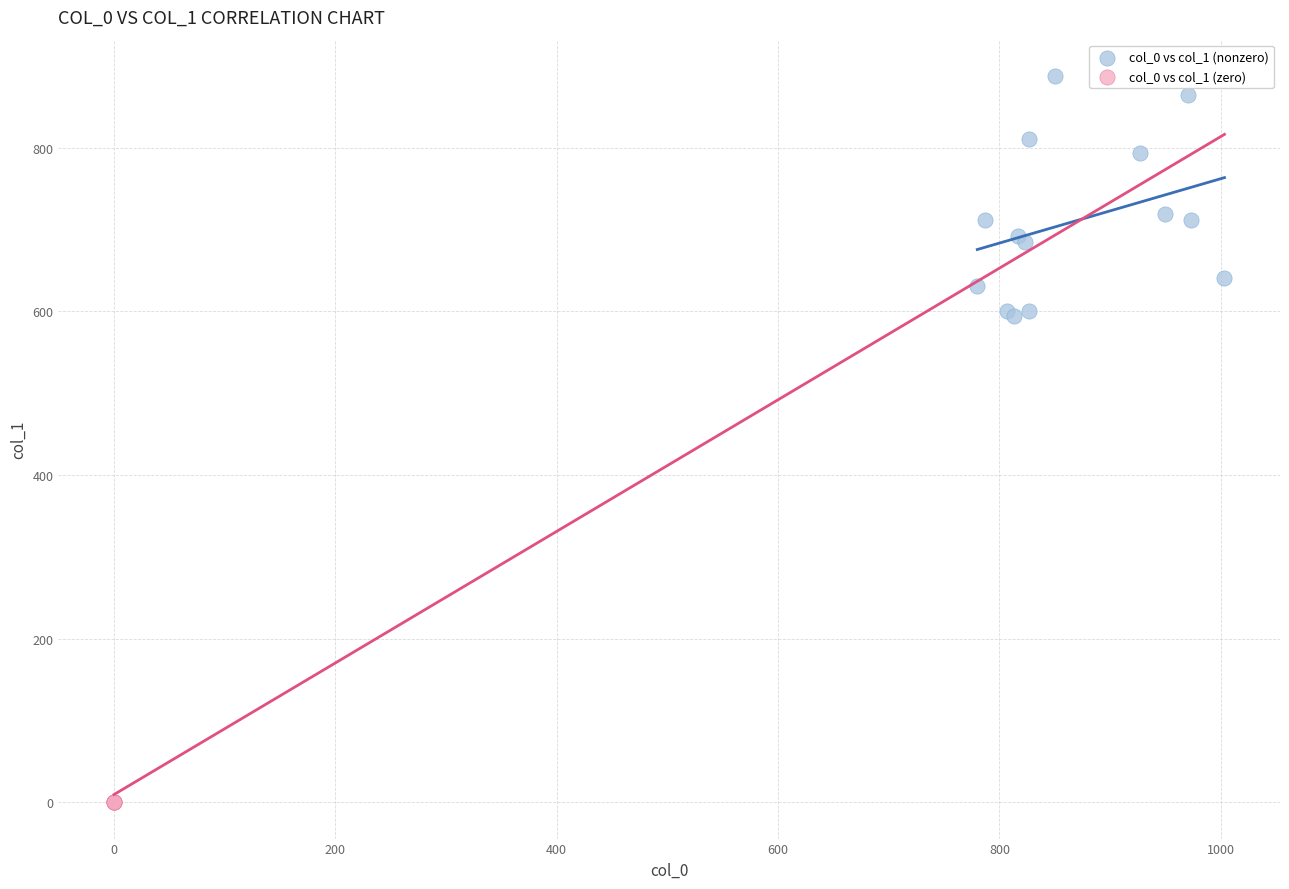

Which series reaches the maximum Y coordinate?

col_0 vs col_1 (nonzero)